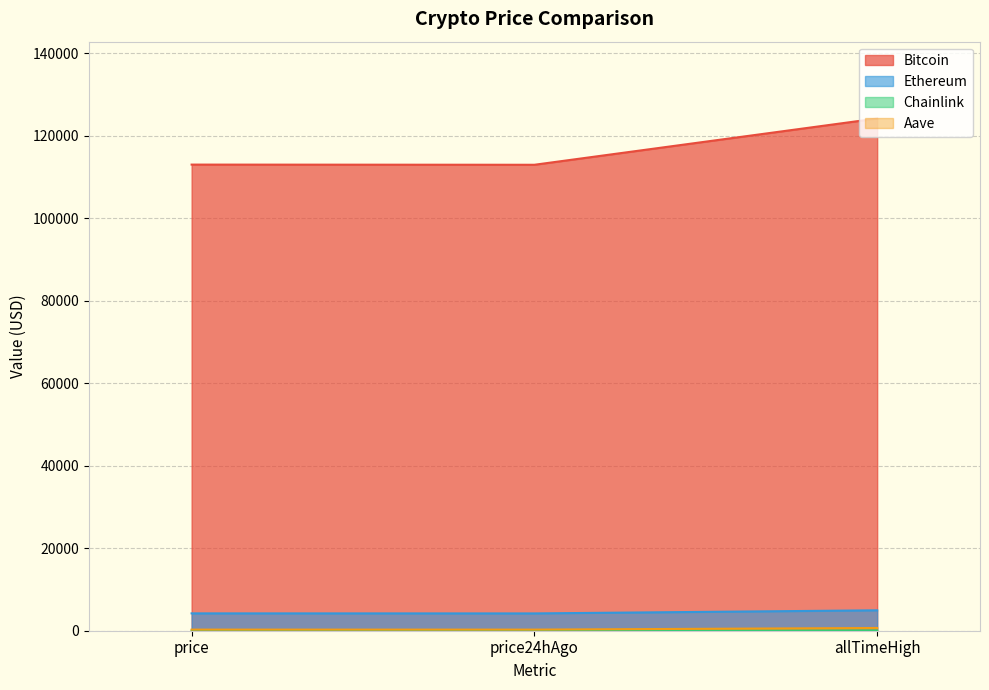

What are all the series names shown in the legend?

Bitcoin, Ethereum, Chainlink, Aave